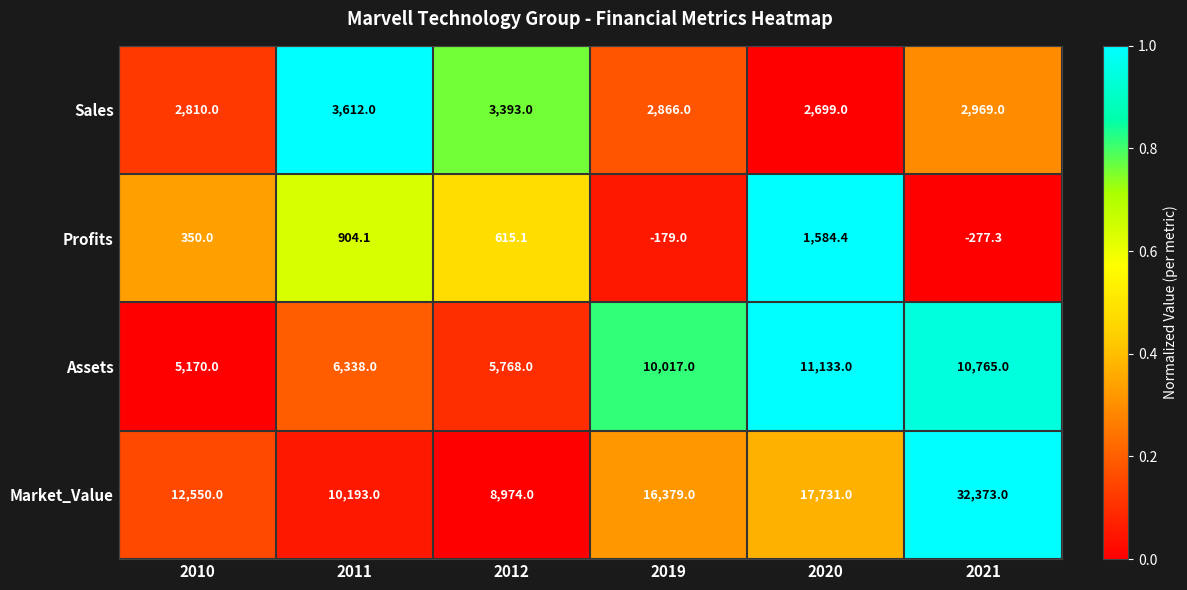

Reading left to right, list all the values displayed in this chart.

Sales: 2810.0	3612.0	3393.0	2866.0	2699.0	2969.0
Profits: 350.0	904.1	615.1	-179.0	1584.4	-277.3
Assets: 5170.0	6338.0	5768.0	10017.0	11133.0	10765.0
Market_Value: 12550.0	10193.0	8974.0	16379.0	17731.0	32373.0